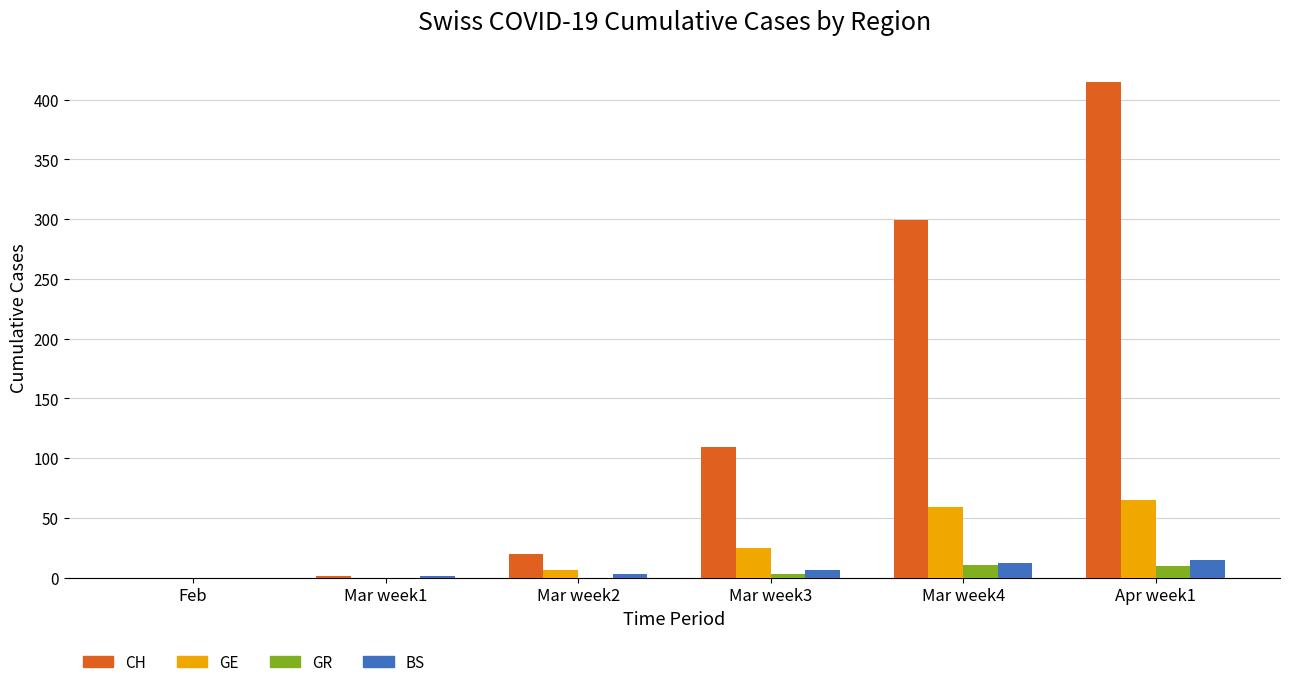

The value of BS at Mar week4 is 12. True or false?

True